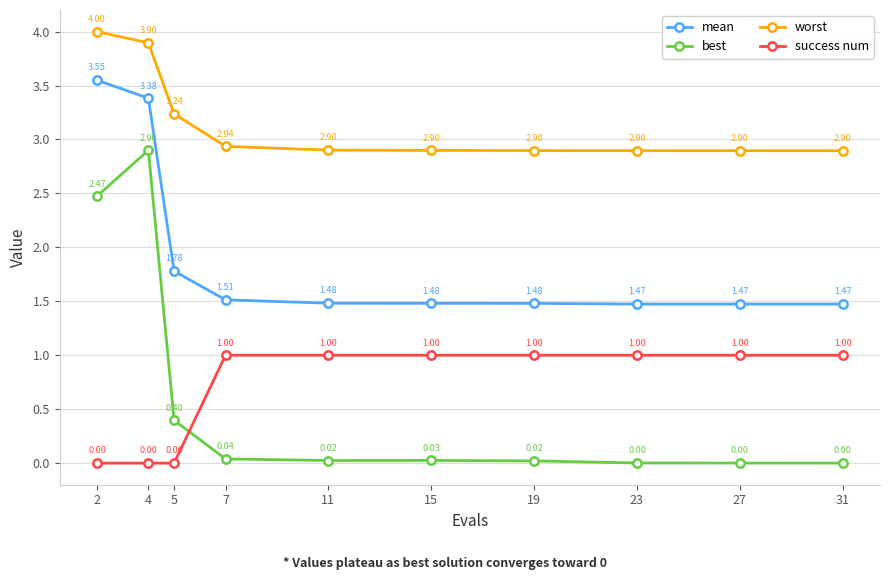

At 23, list the series in order from smallest to largest.

best, success num, mean, worst